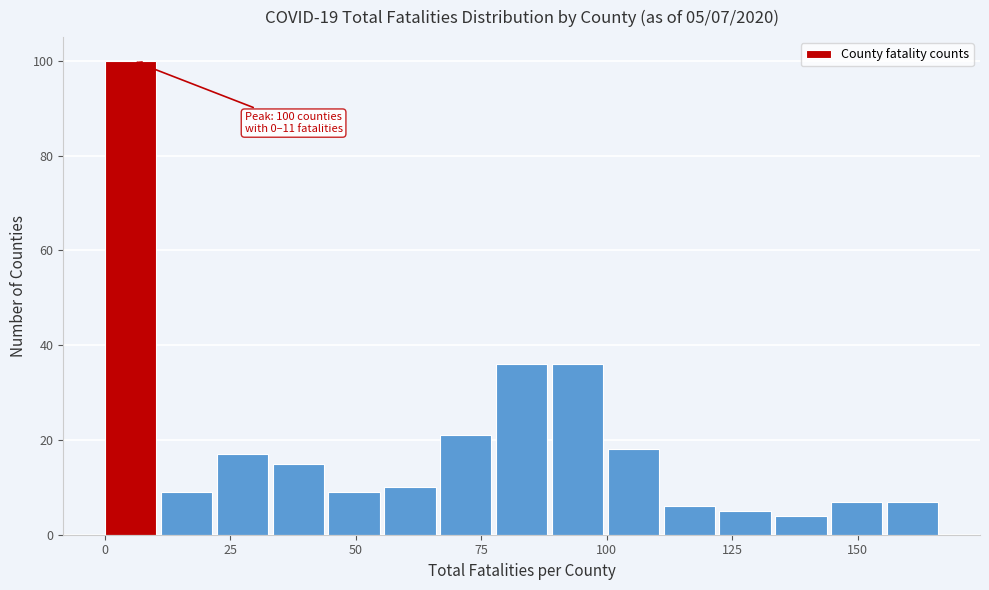

Read against the x-axis, roughly where is the centre of the tallest bar?

5